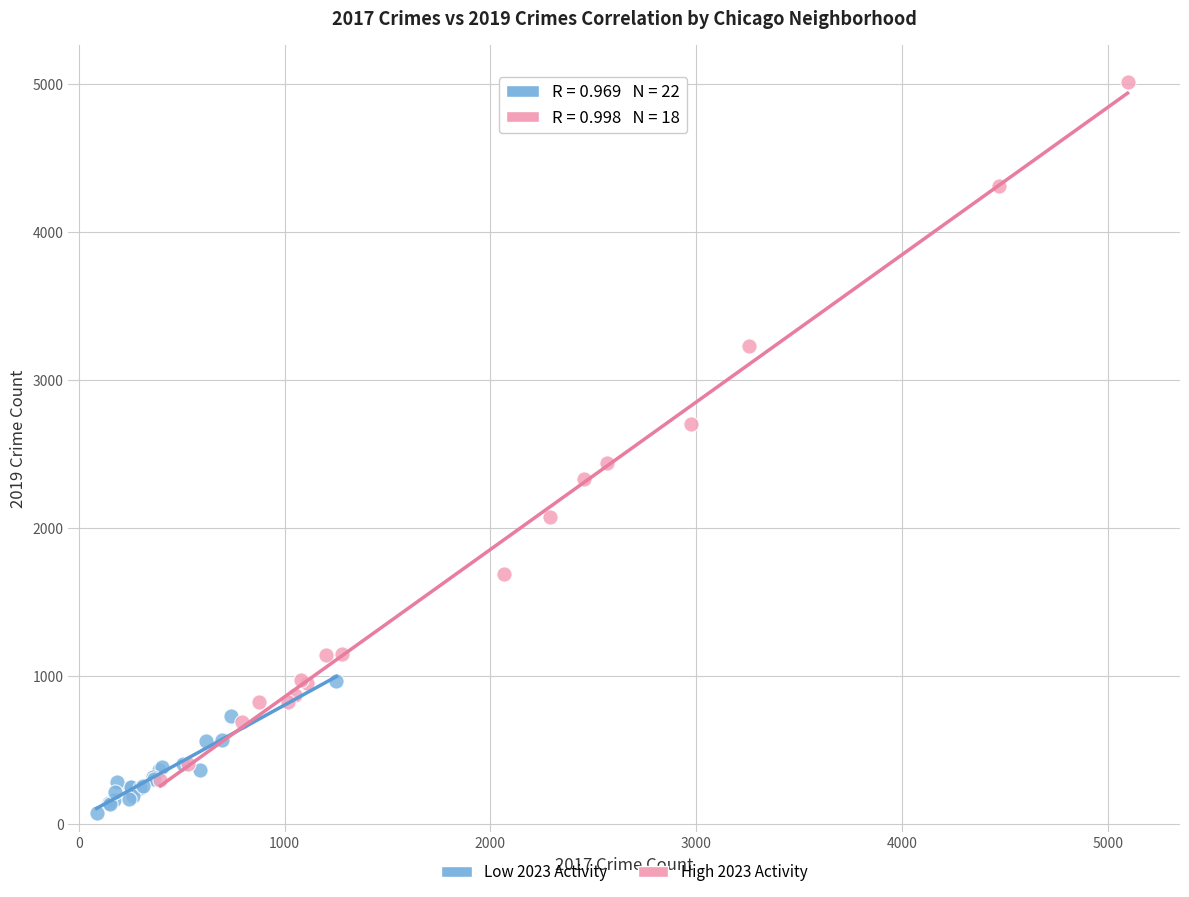

What are all the series names shown in the legend?

Low 2023 Activity, High 2023 Activity